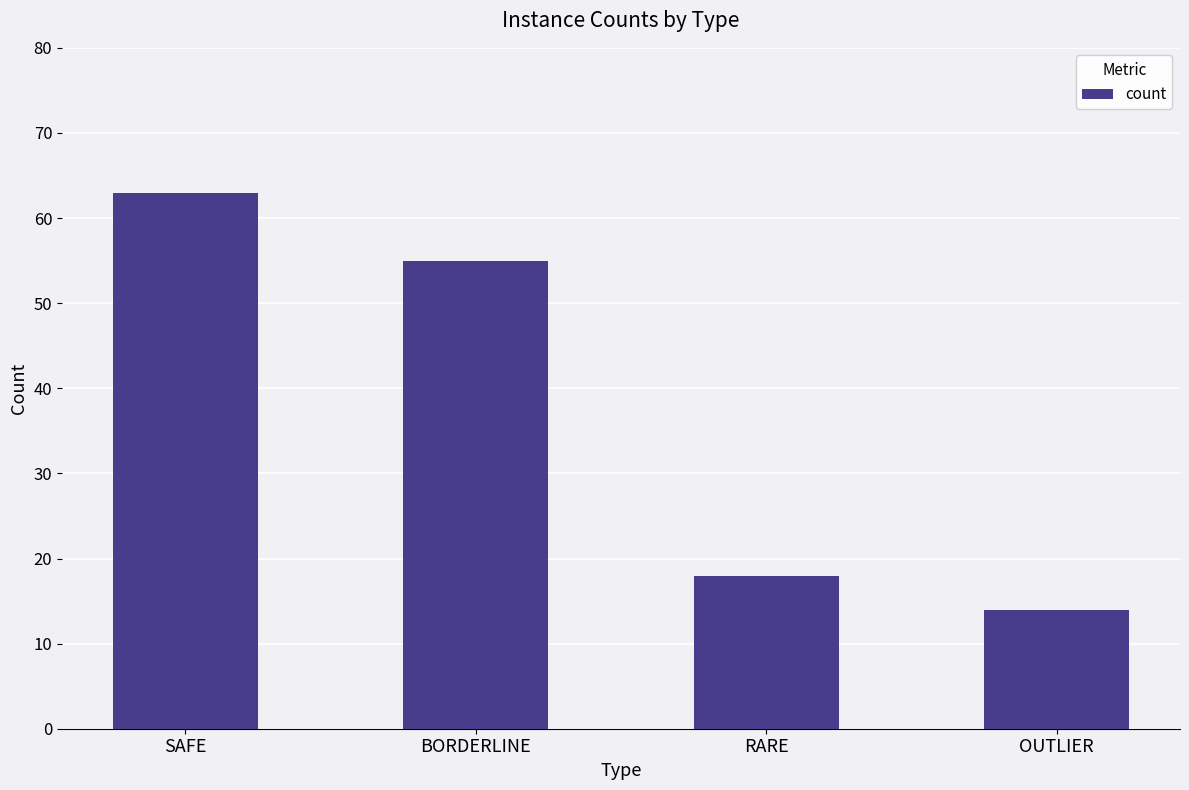

What is the change in value from SAFE to RARE?

-45